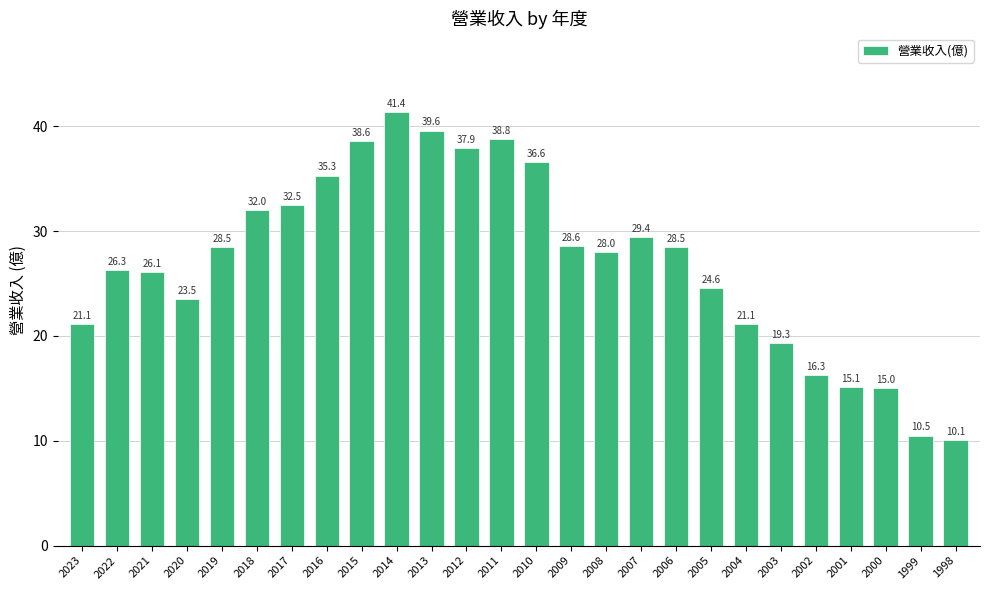

Is it true that the value at 2016 is 17.2?

False